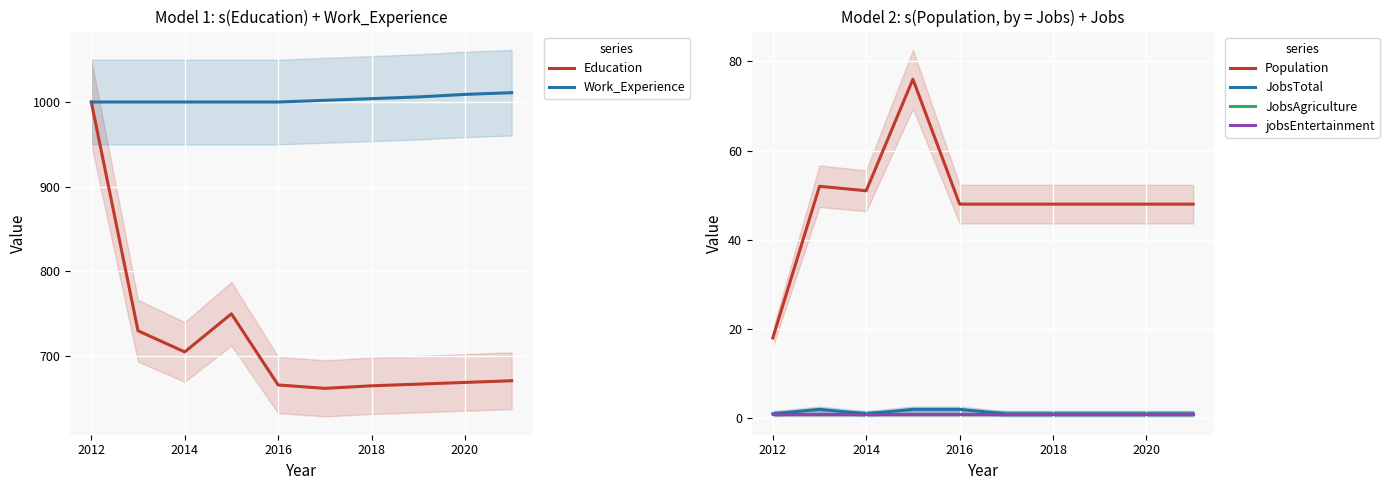

True or false: Work_Experience has a value of 1748 at 2014.

False